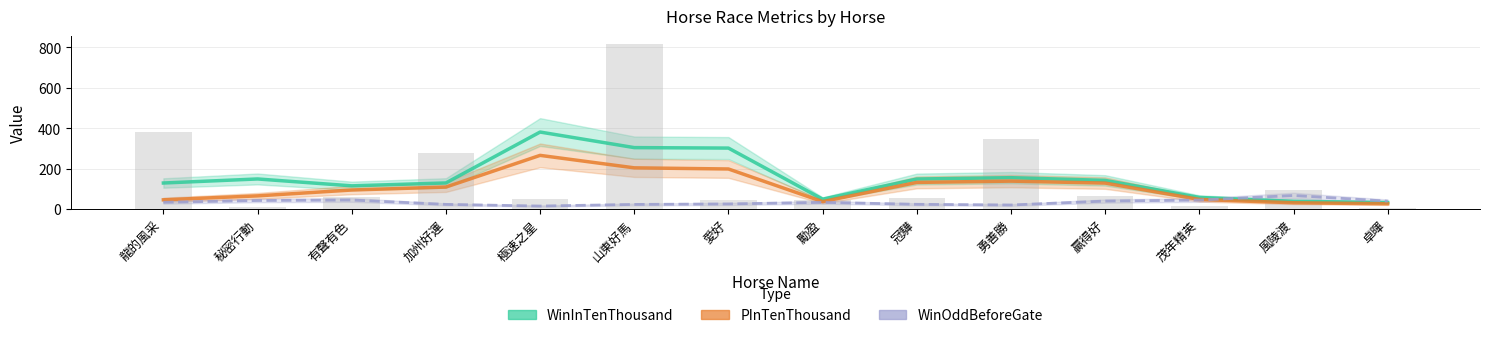

What is the difference between the highest and lowest values at 贏得好?

102.3